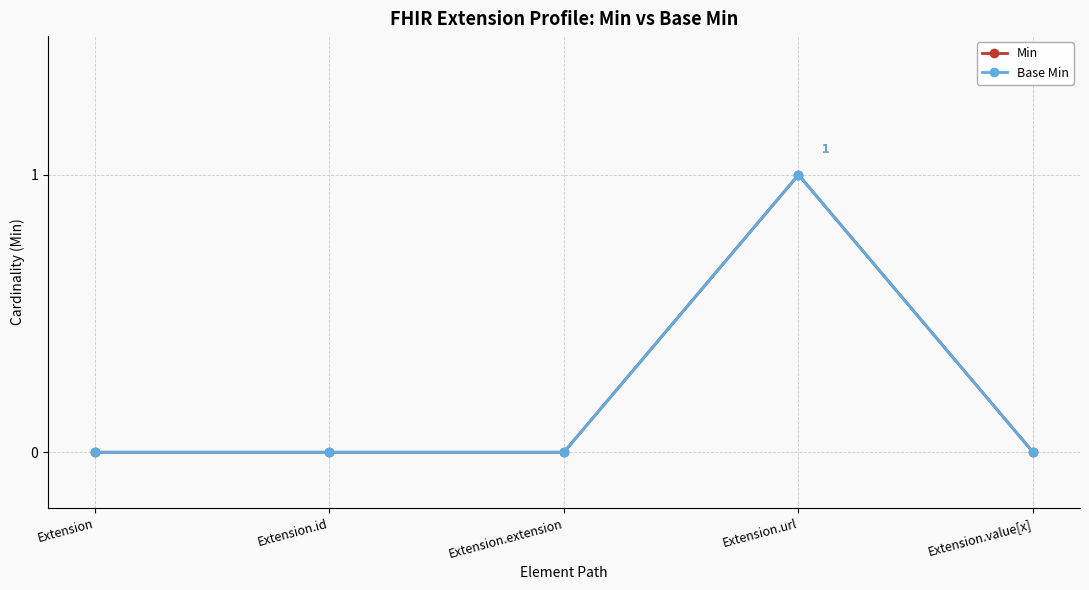

How many values in the Min series exceed 0?

1